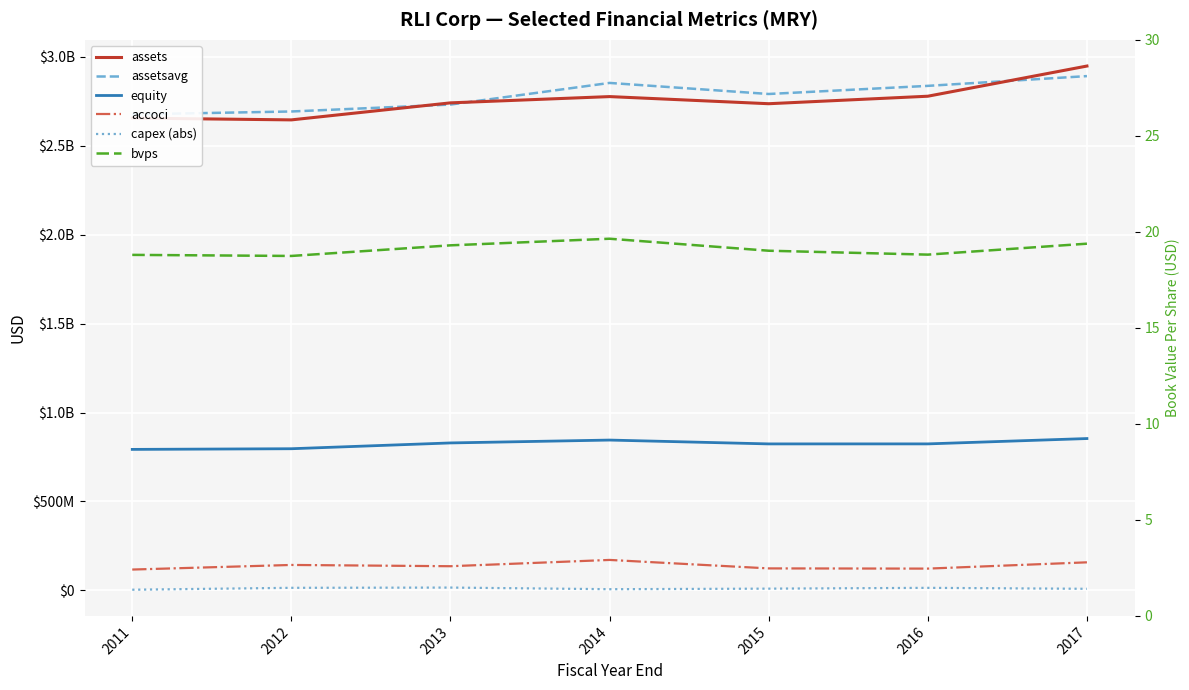

What is the difference between the bvps values at 2016 and 2017?

0.6